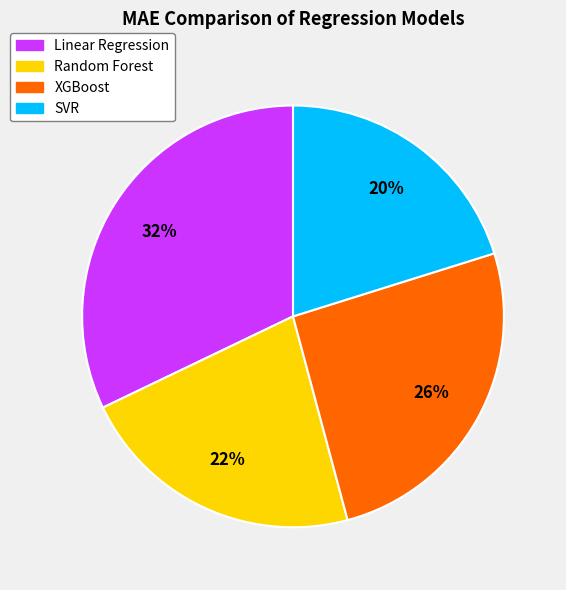

Combined, do SVR and Random Forest account for over 50%?

No